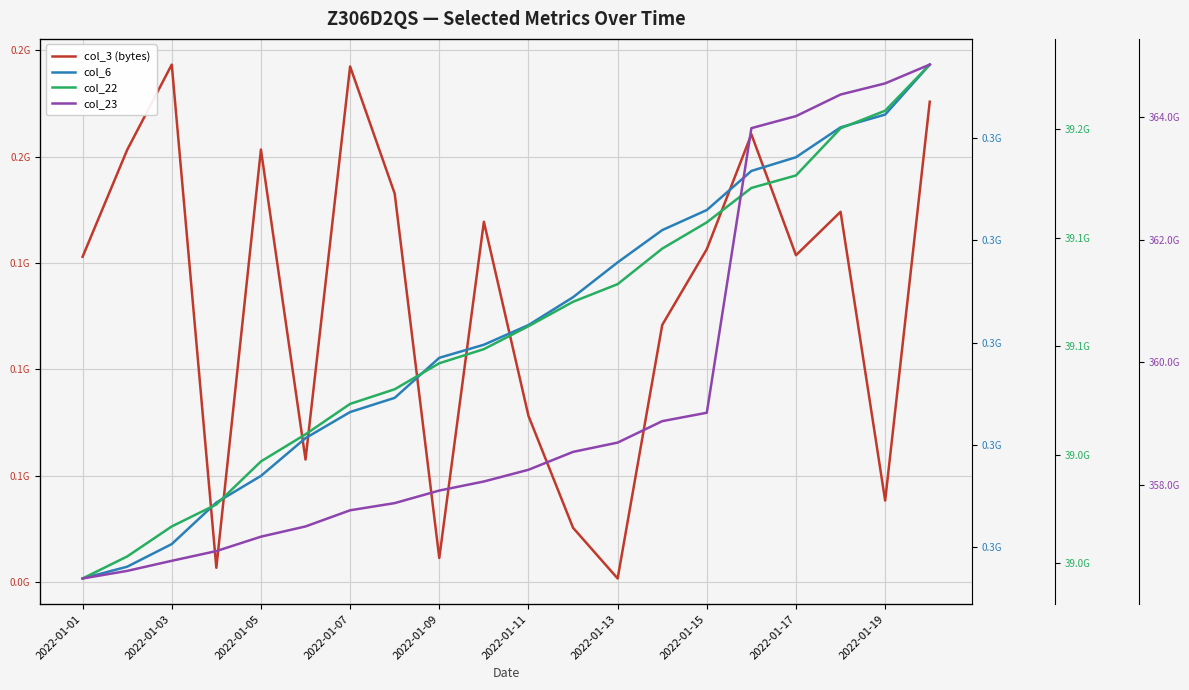

What is the minimum value shown in the chart?

1698696